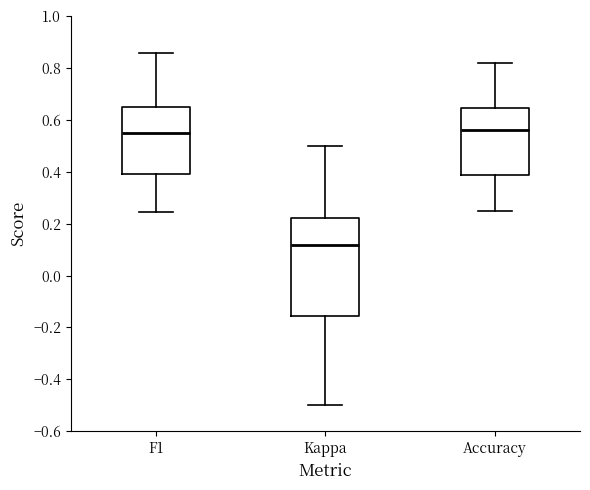

Which box is the tallest, from its lower edge to its upper edge?

Kappa